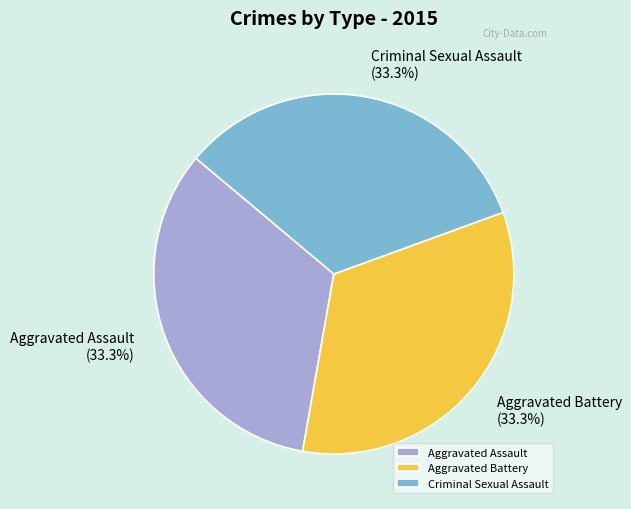

Is there a majority slice in this chart?

No